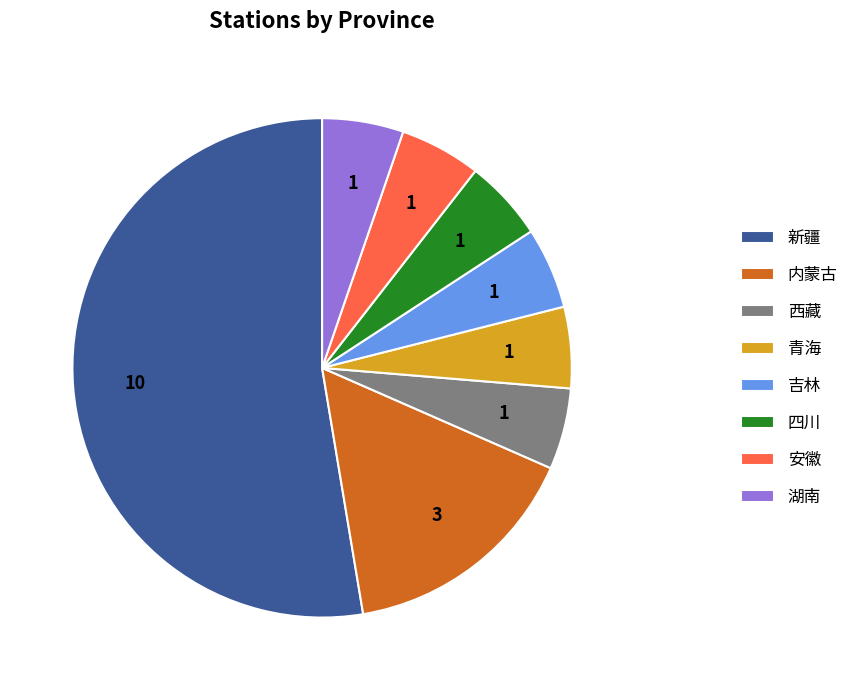

What is the ratio of the value at 四川 to the value at 青海?

1.0